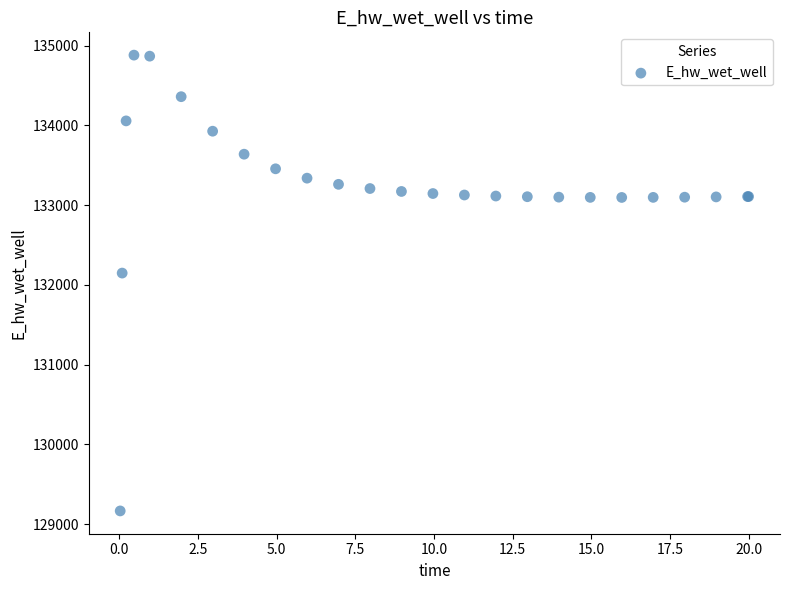

What Y value in the scatter plot is closest to 132021?

132146.6